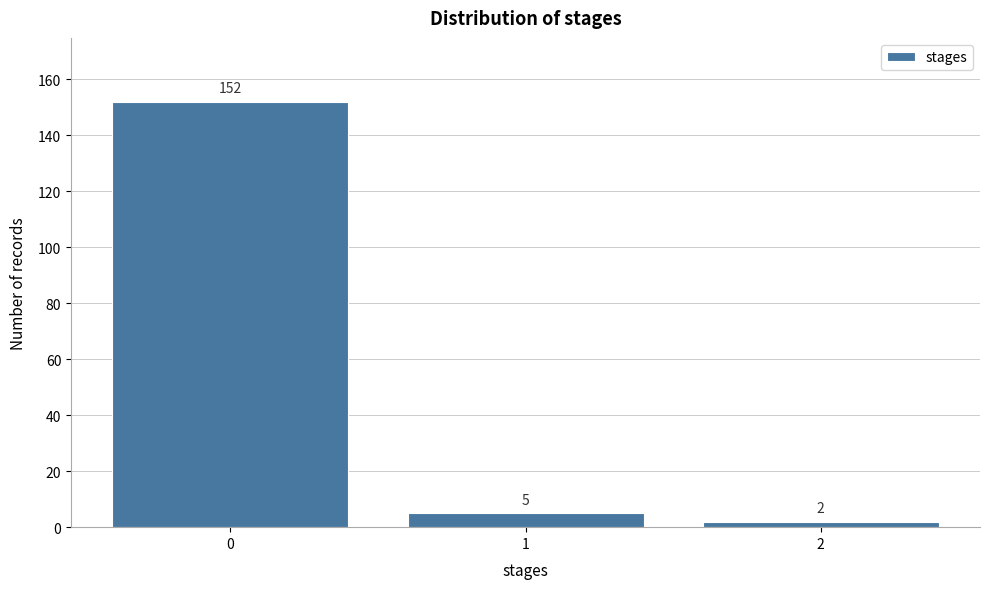

Reading left to right, extract all data points from this chart.

0=152	1=5	2=2